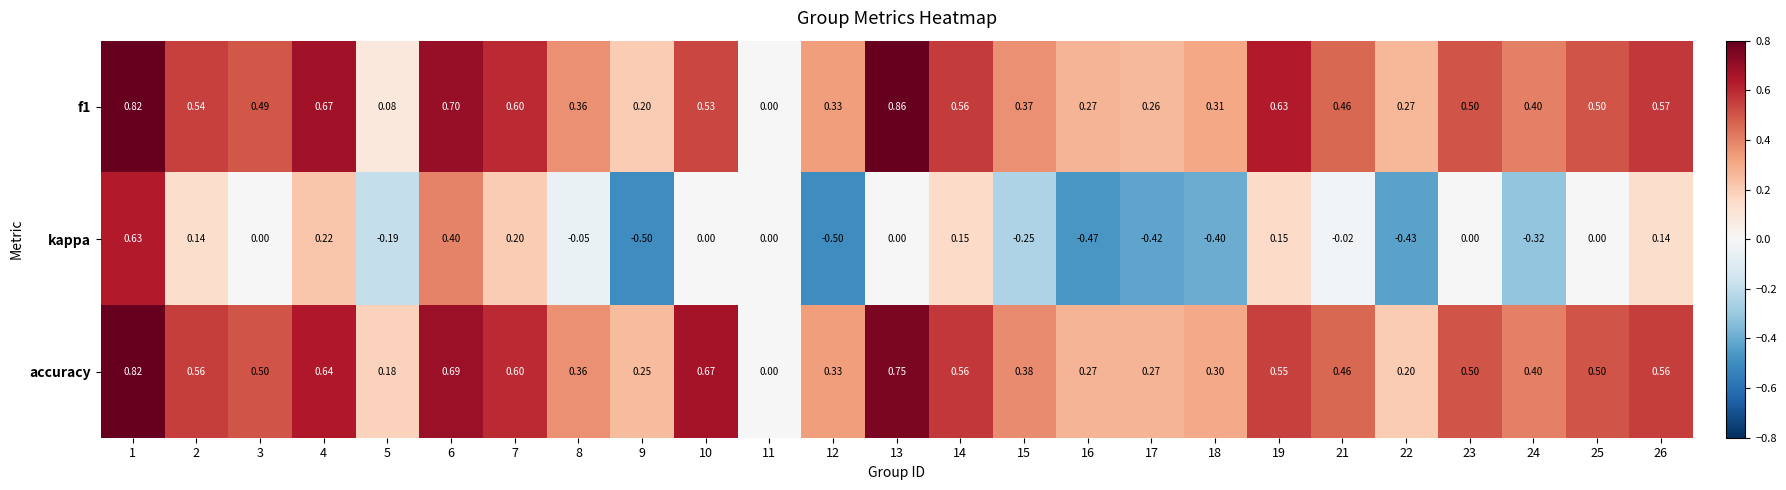

What is the total value across all series at 6?

1.8